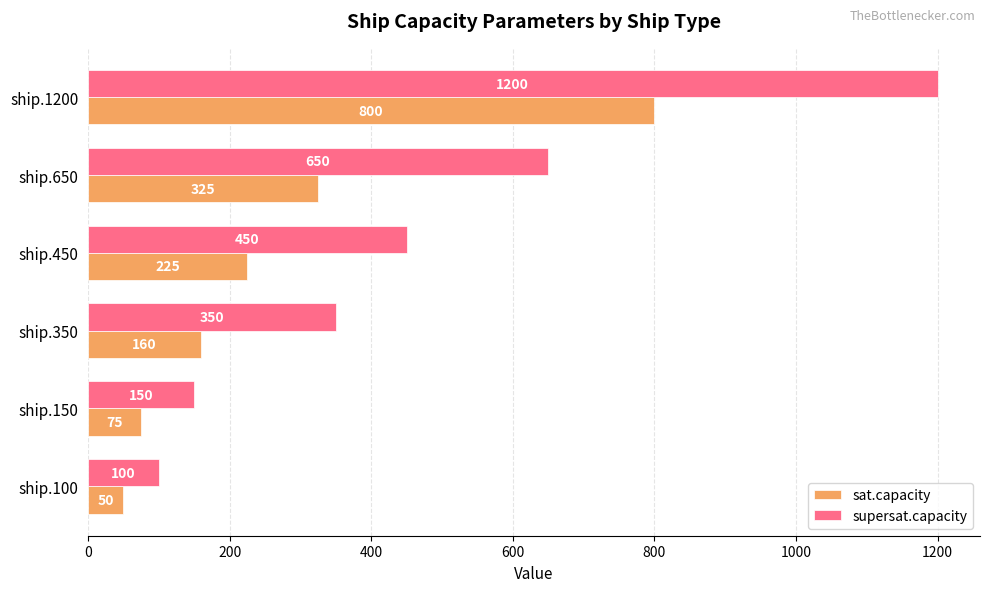

How many data points does each series have?

6